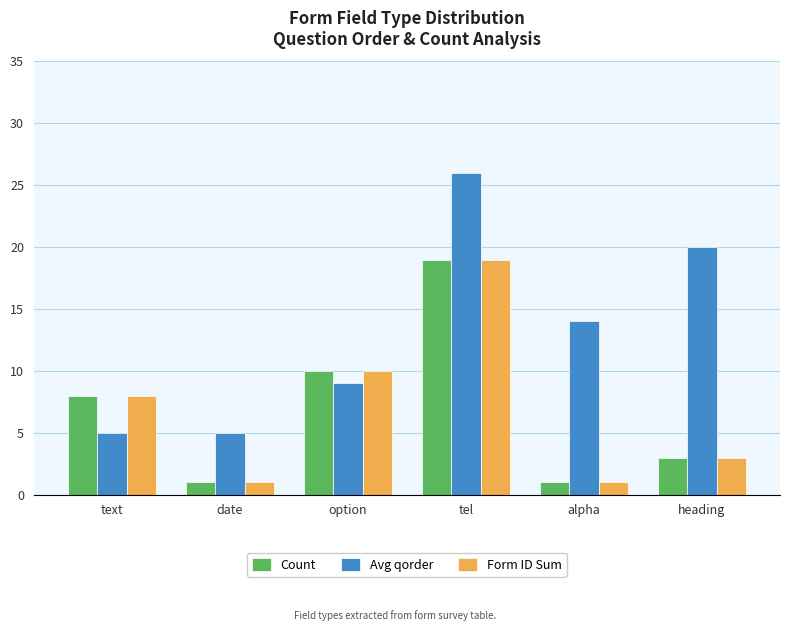

At how many categories does at least one series exceed 7?

5